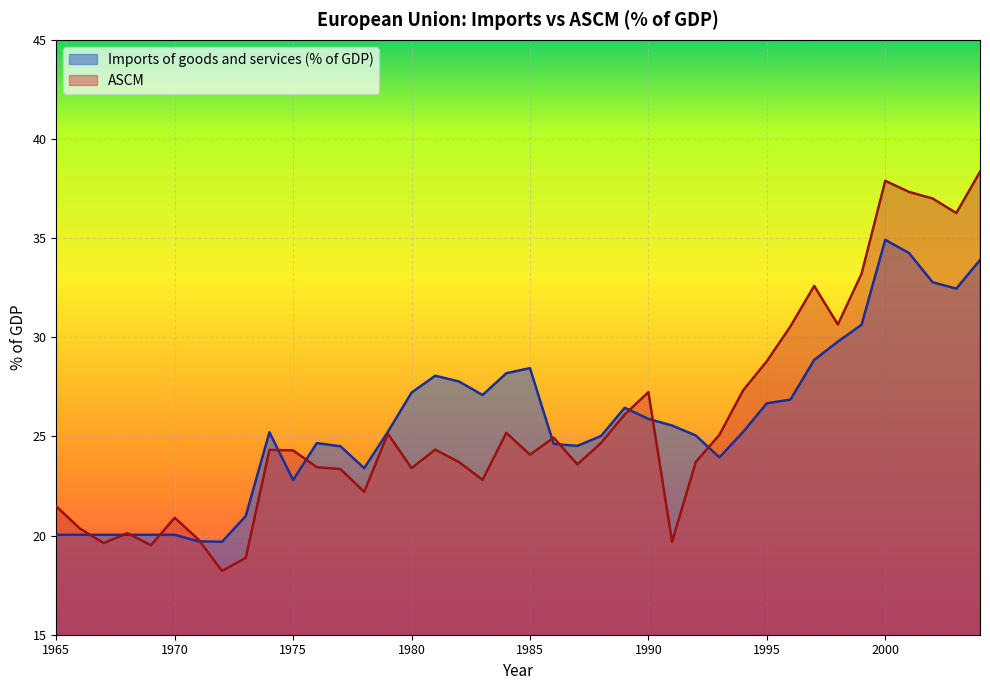

What is the sum of all ASCM values?

1030.1